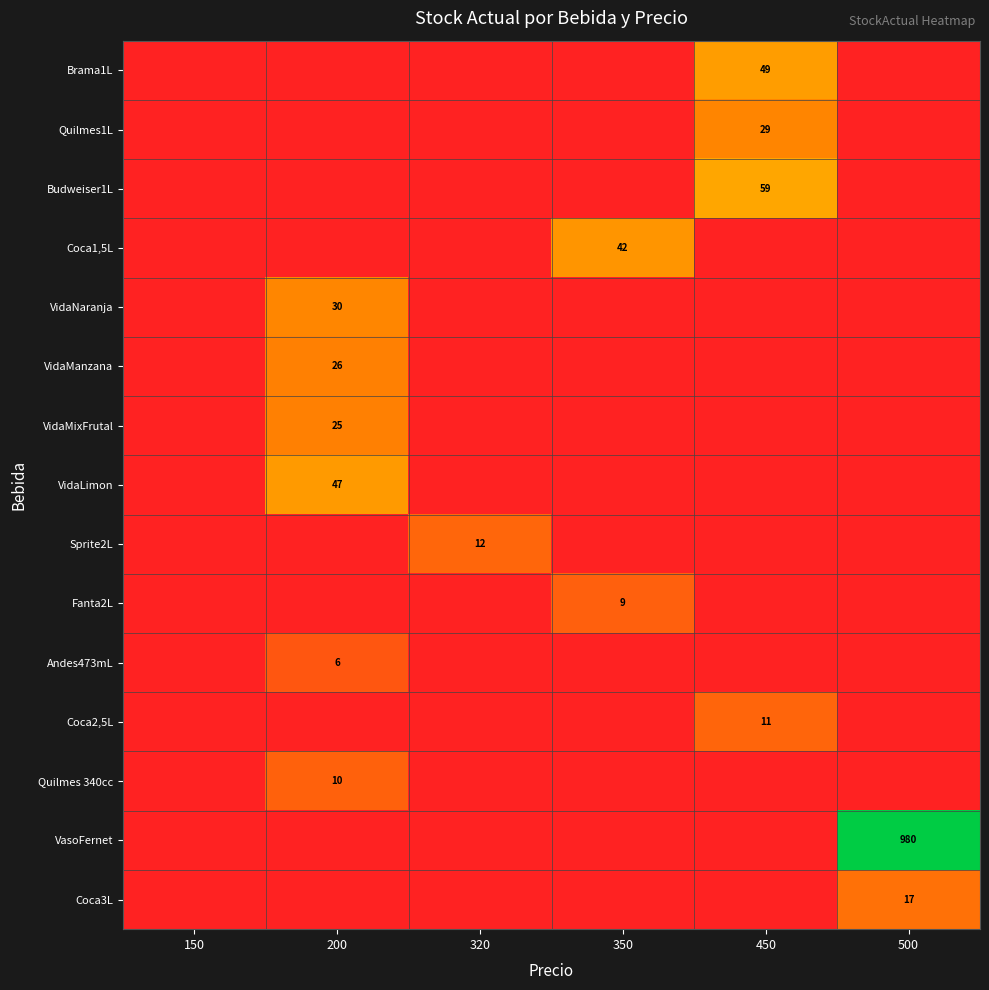

Is it true that Coca2,5L equals 11 at 450?

True